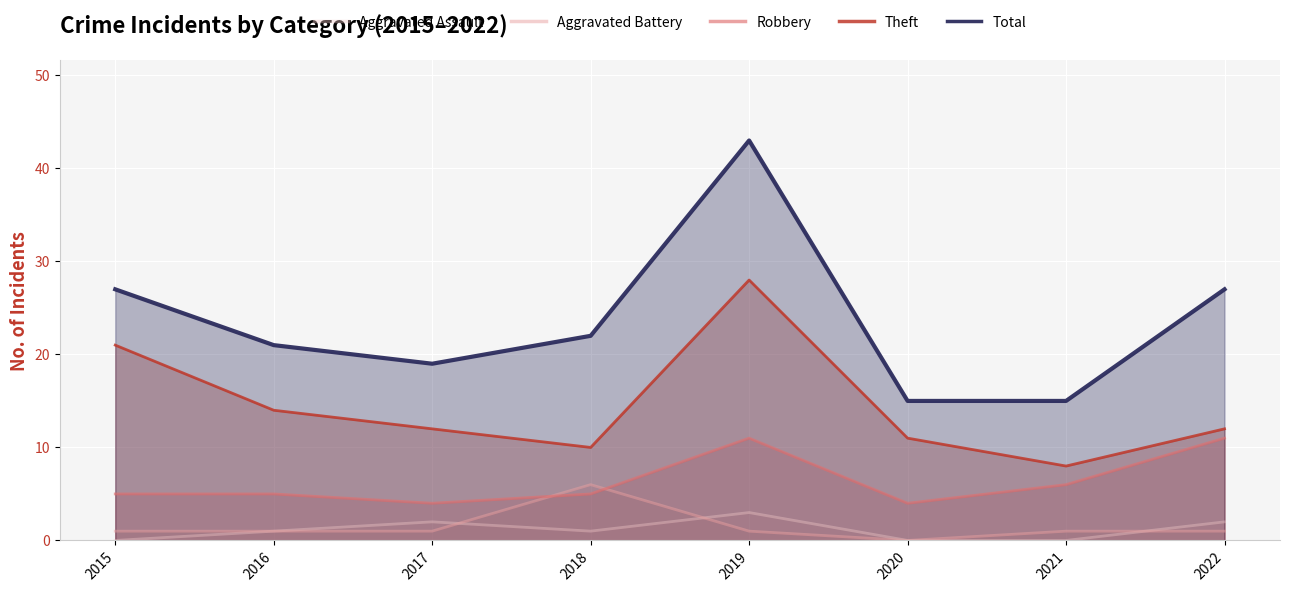

Rank the series at 2019 from lowest to highest value.

Aggravated Battery, Aggravated Assault, Robbery, Theft, Total